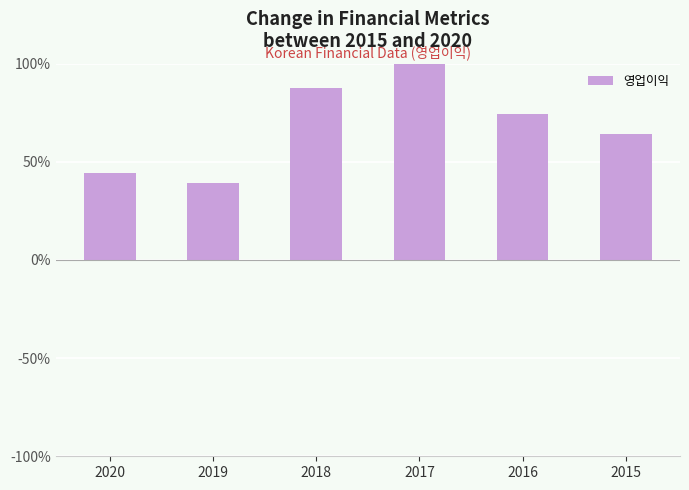

Rank the categories by value from highest to lowest.

2017, 2018, 2016, 2015, 2020, 2019